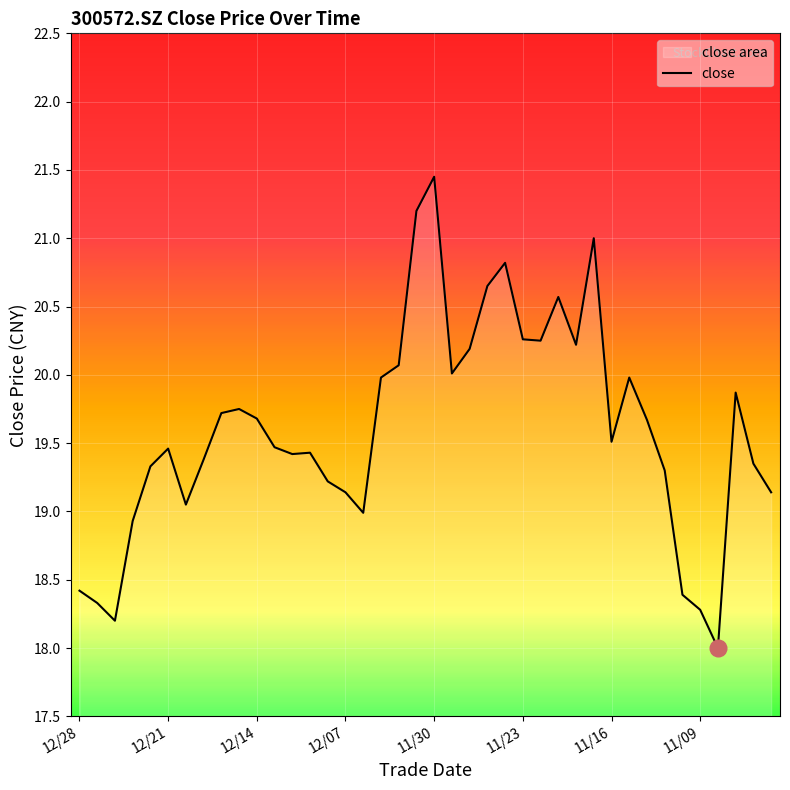

Reading left to right, list all the values displayed in this chart.

18.4	18.3	18.2	18.9	19.3	19.5	19.1	19.4	19.7	19.8	19.7	19.5	19.4	19.4	19.2	19.1	19.0	20.0	20.1	21.2	21.4	20.0	20.2	20.6	20.8	20.3	20.2	20.6	20.2	21.0	19.5	20.0	19.7	19.3	18.4	18.3	18.0	19.9	19.4	19.1